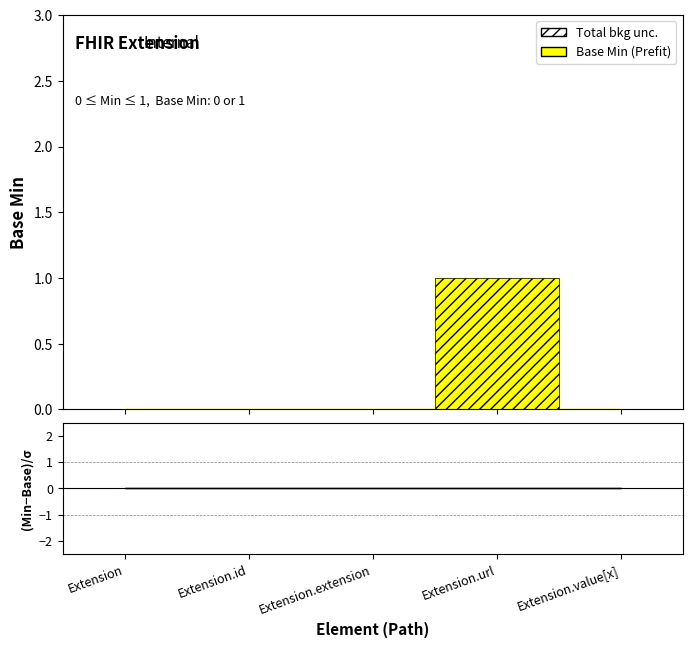

Which label corresponds to the smallest value in the chart?

Extension